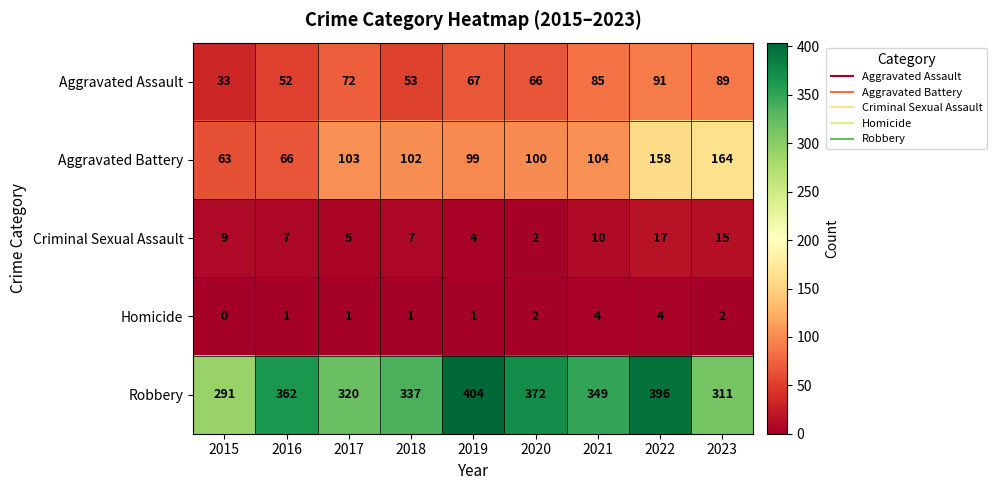

What is the difference between the Homicide values at 2021 and 2015?

4